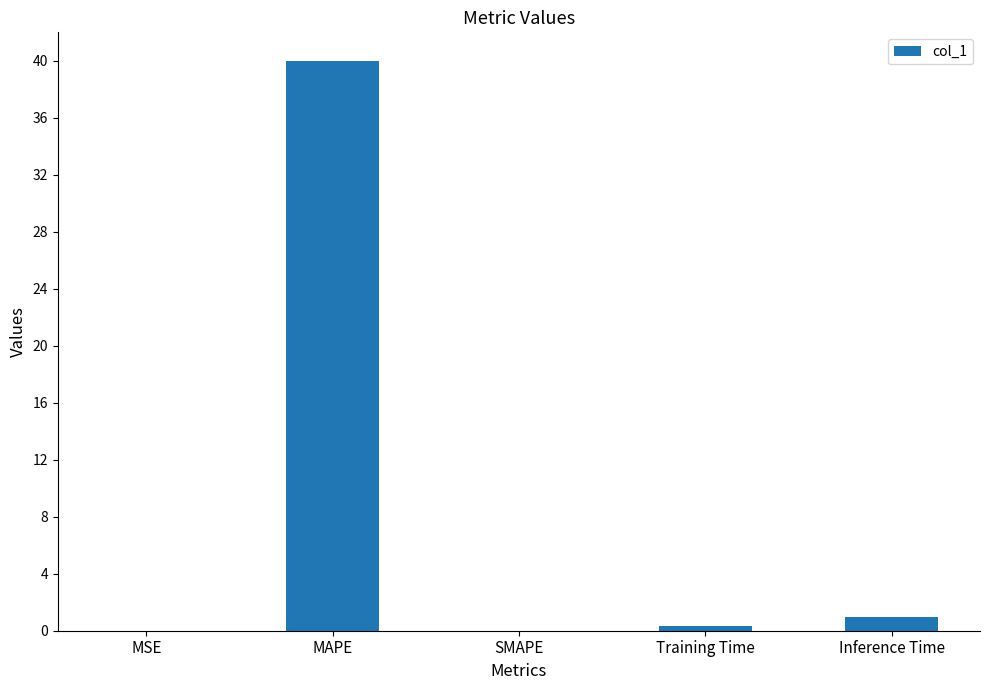

At which category does the chart reach its peak across all series?

MAPE